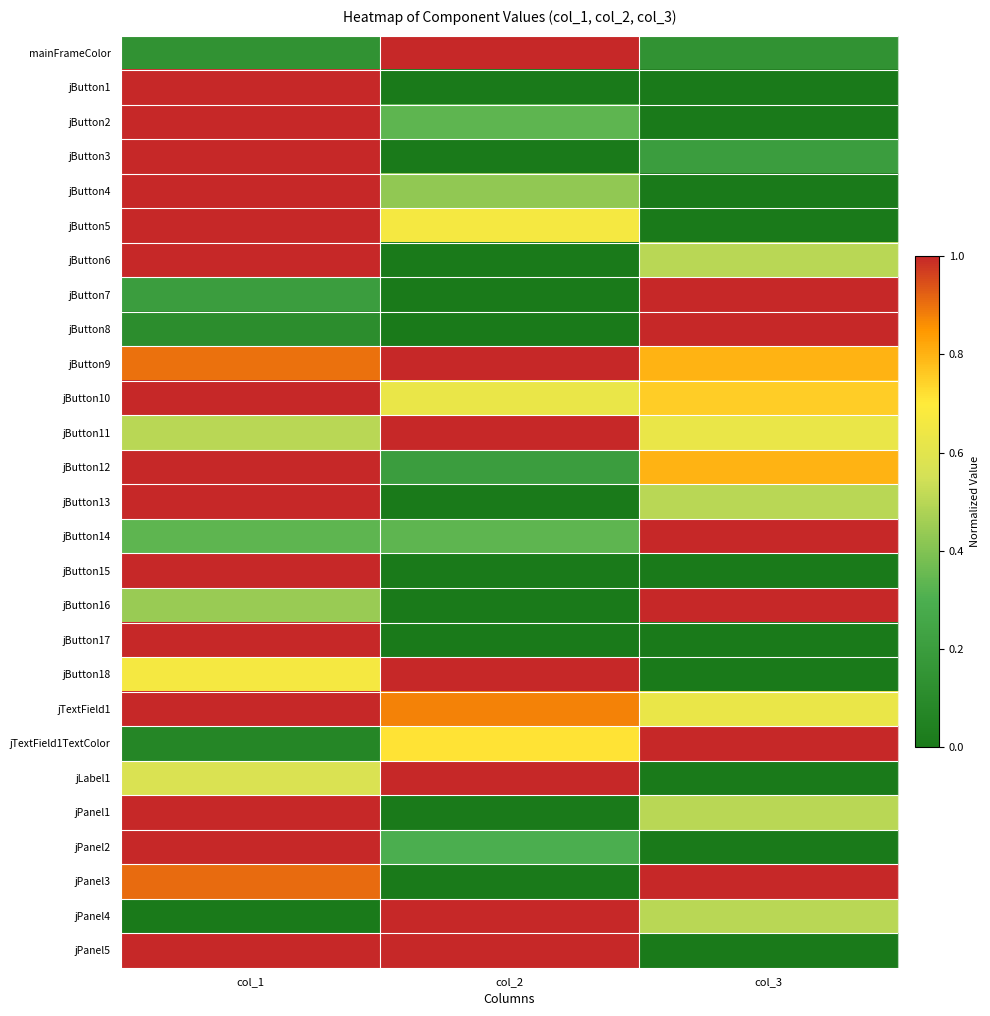

Between col_2 and col_3, which is larger?

col_2